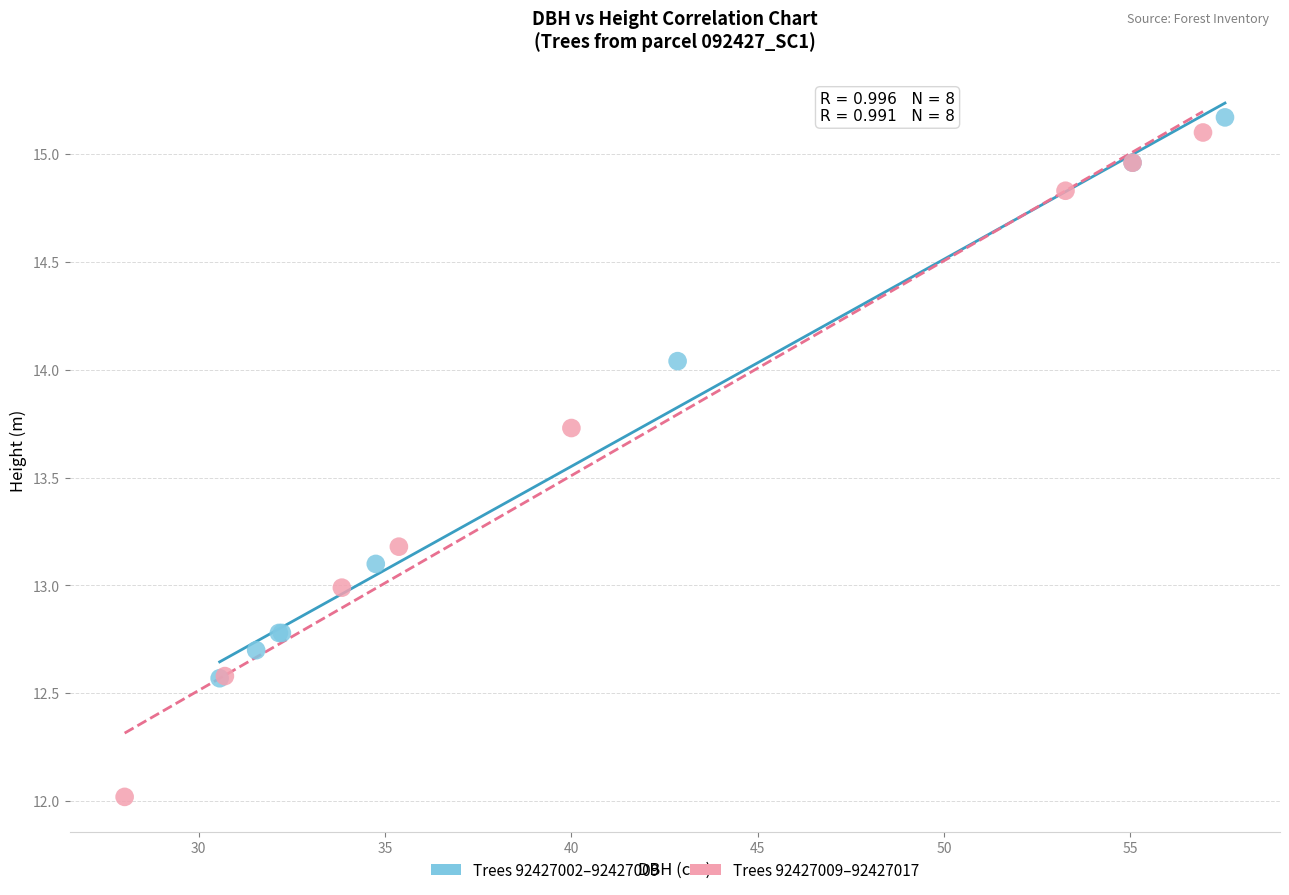

Which series has the largest Y range (max minus min)?

Trees 92427009–92427017